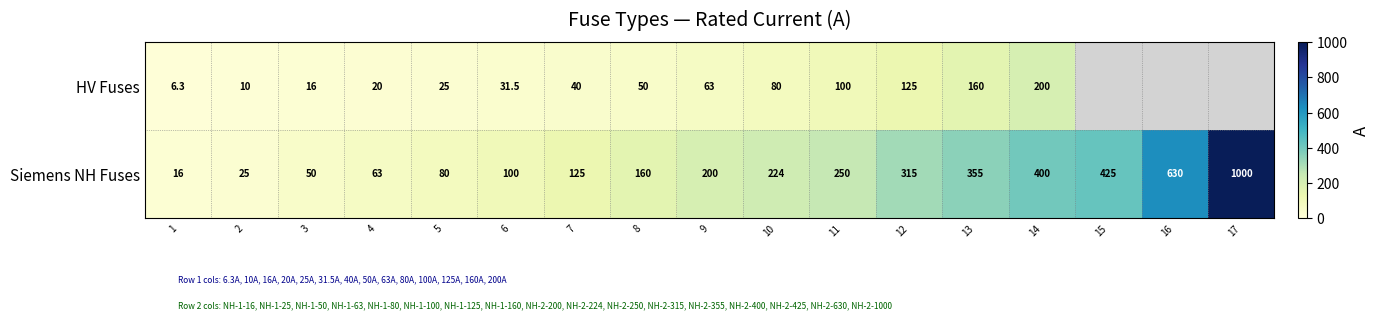

Is the value of Siemens NH Fuses at 8 greater than the value of HV Fuses at 12?

Yes